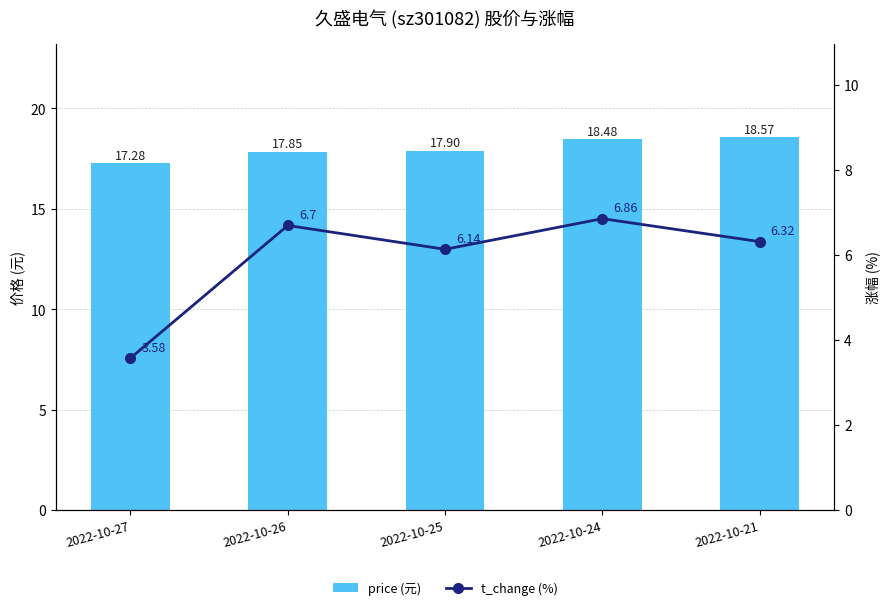

At how many categories does at least one series exceed 10?

5